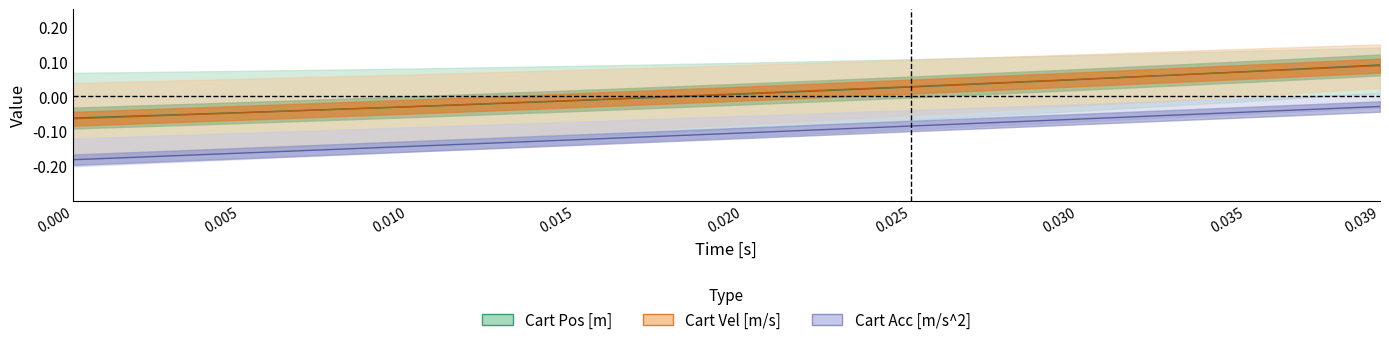

The Cart Vel [m/s] series shows 0.0 at 0.02. True or false?

True